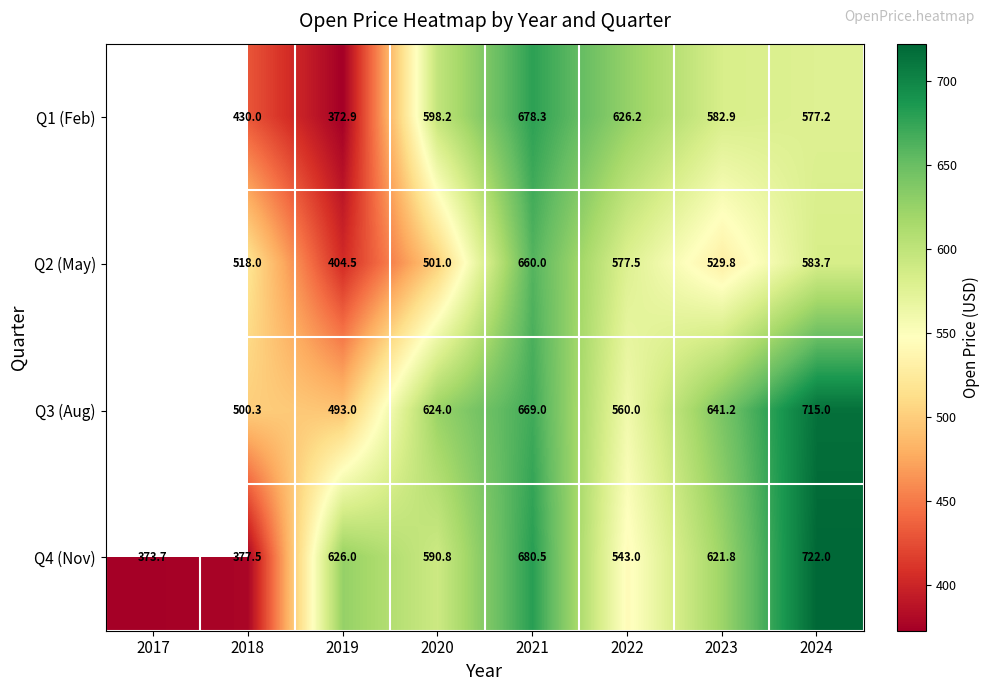

Is the value of Q1 (Feb) at 2023 greater than the value of Q4 (Nov) at 2020?

No